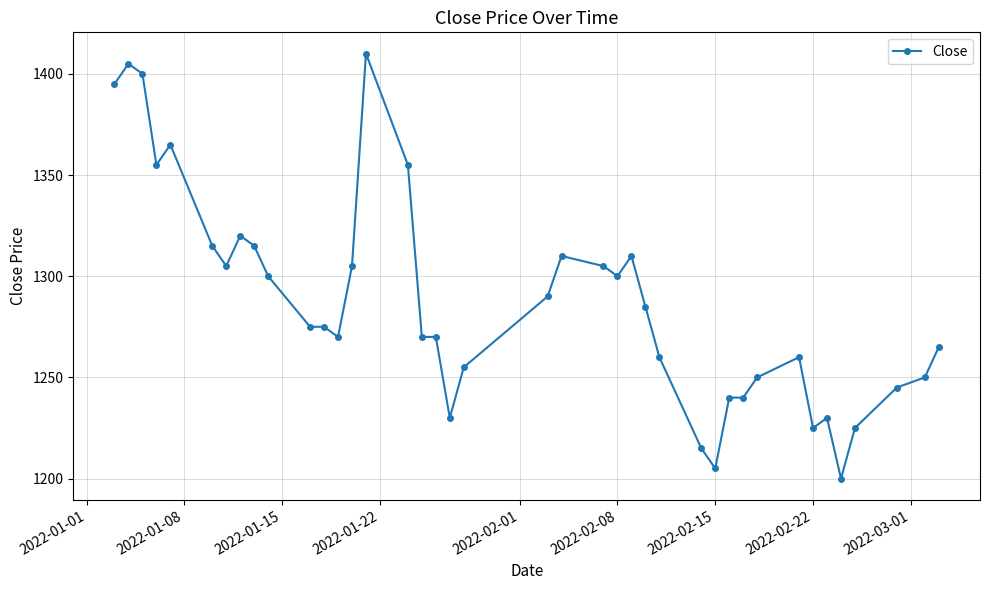

True or false: there are more than 2 points higher than both neighbors.

True